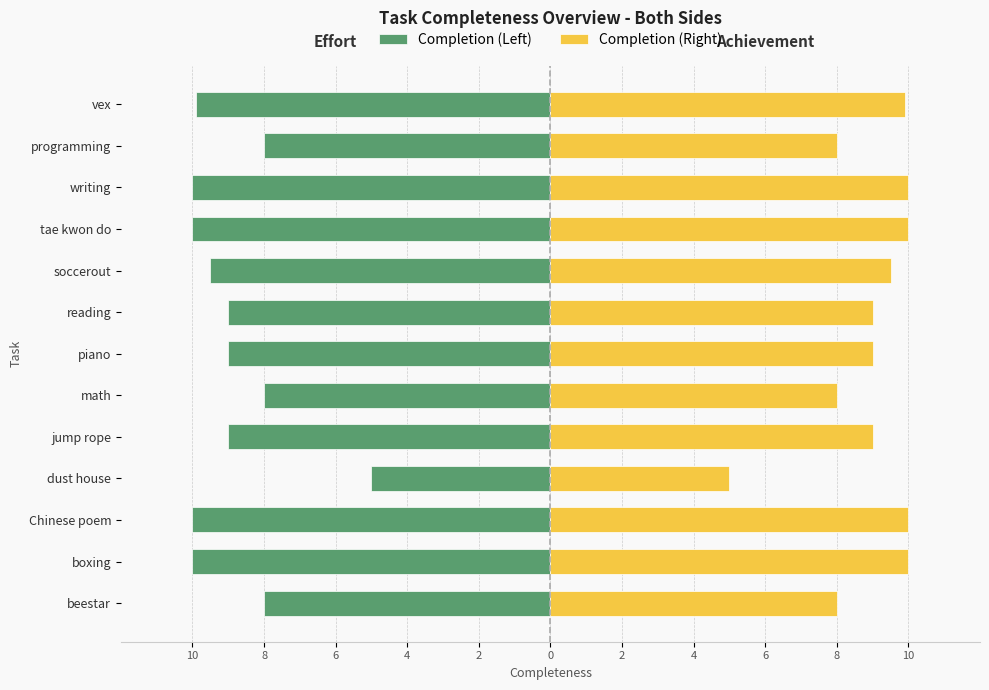

Rank the series by their average value, from highest to lowest.

Completion (Right), Completion (Left)